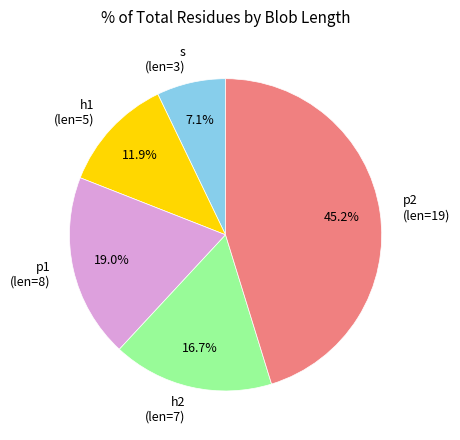

Which category has the biggest portion of the pie?

p2 (len=19)